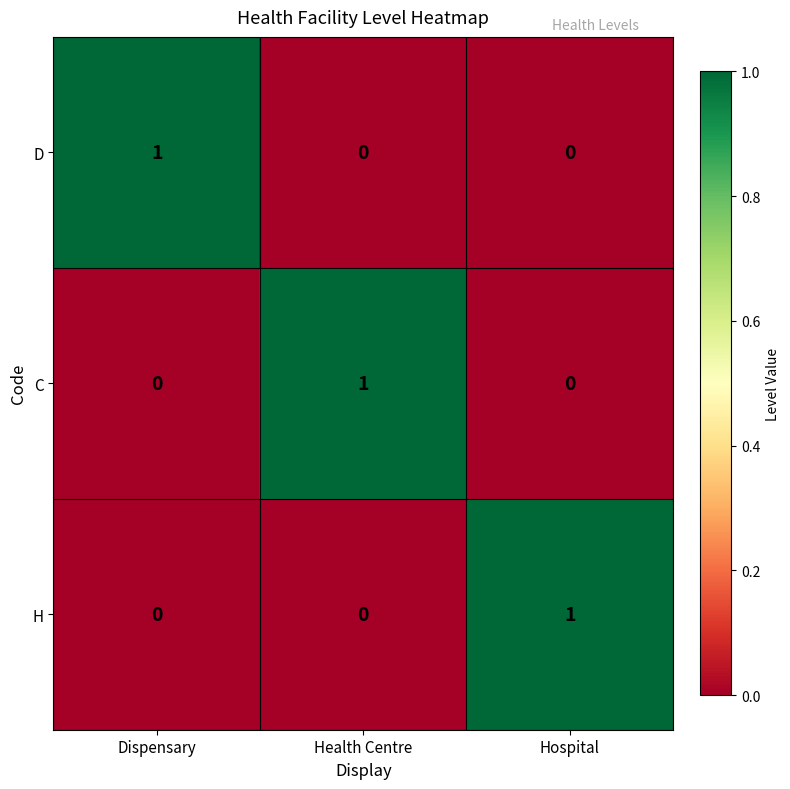

The value of D at Health Centre is 0. True or false?

True